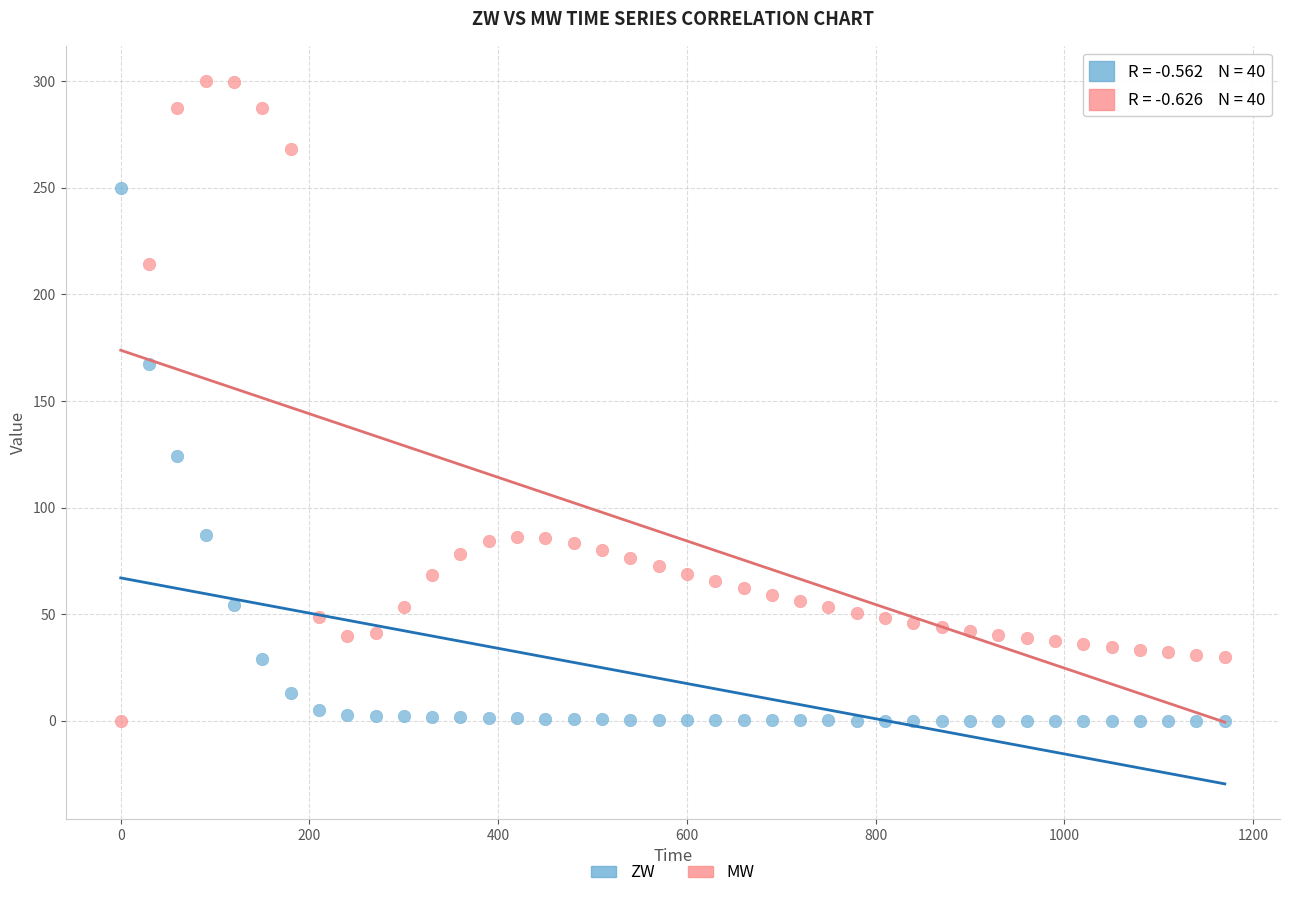

In the MW series, what Y value is closest to 150?

86.3